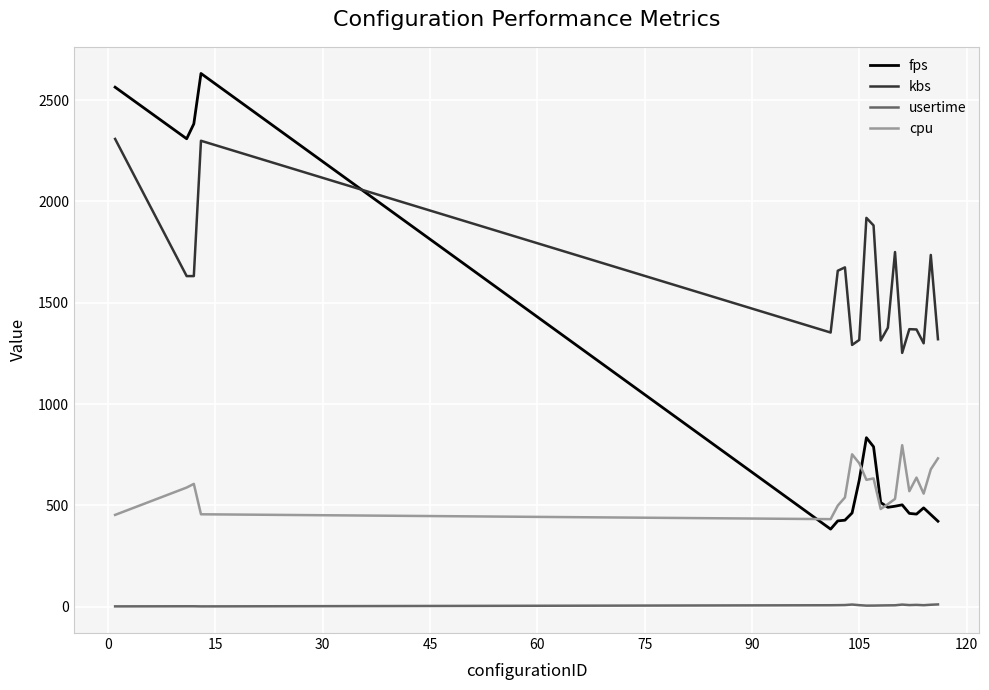

Which series has the largest total across all categories?

kbs